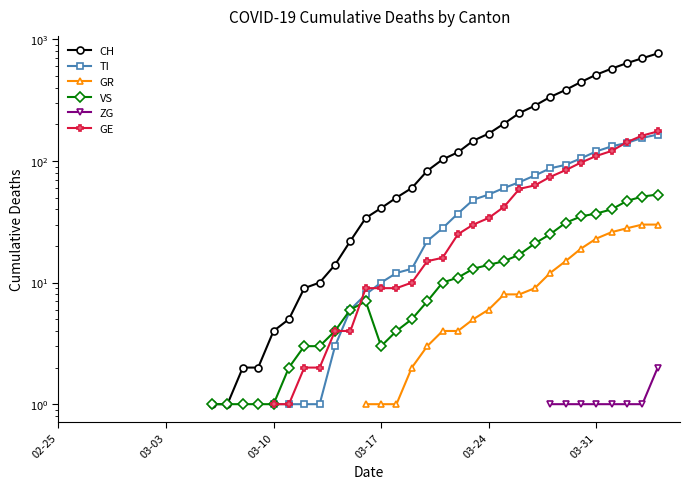

At which label does GE reach its peak?

02-25